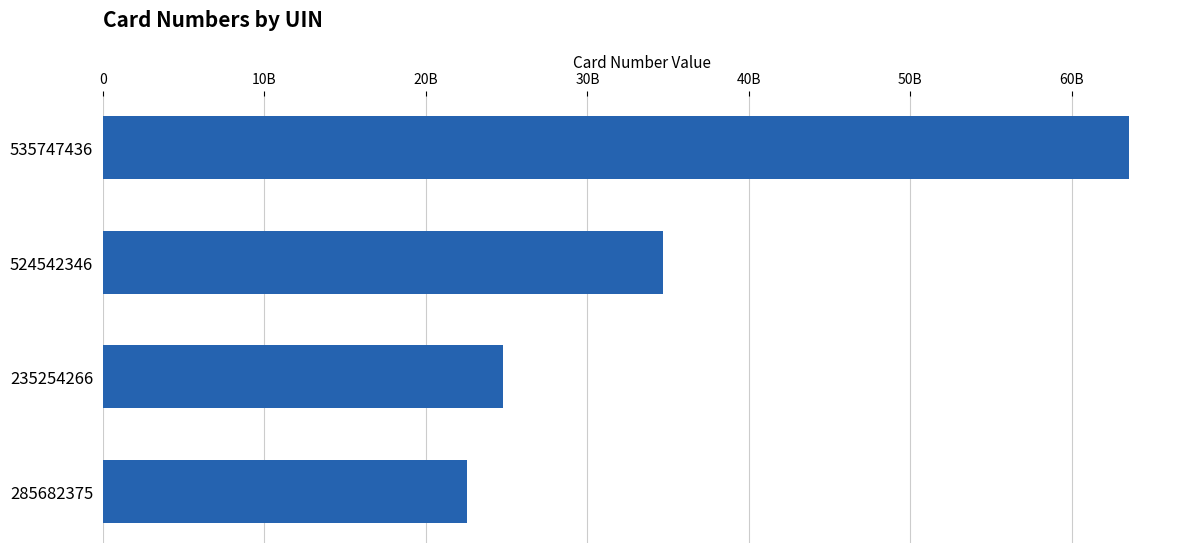

Are the bars horizontal?

Yes